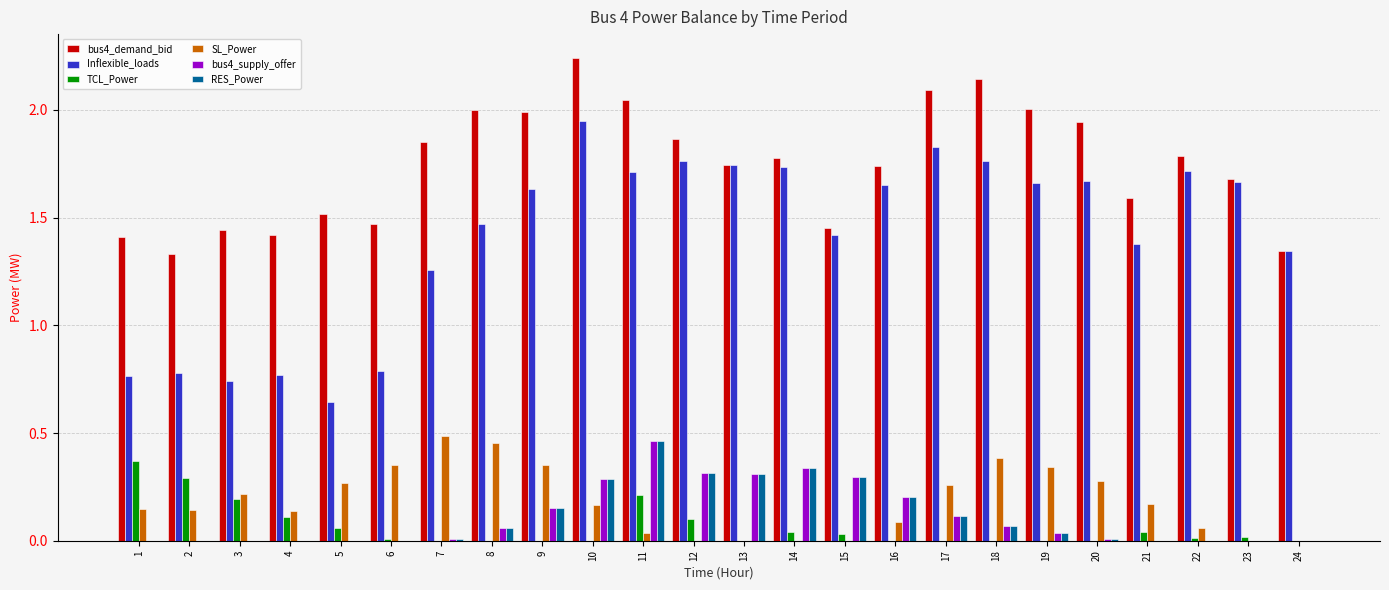

Is it true that RES_Power equals 0.1 at 8?

True